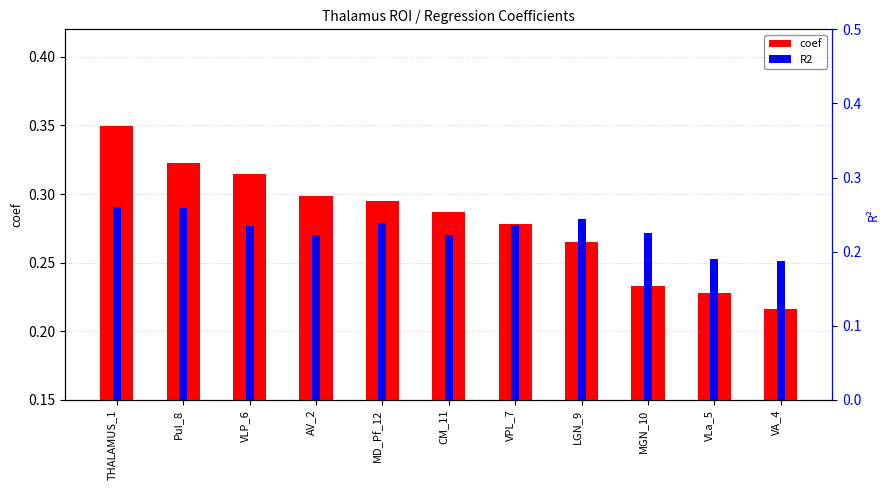

Reading right to left, list all the values displayed in this chart.

coef: 0.2	0.2	0.2	0.3	0.3	0.3	0.3	0.3	0.3	0.3	0.3
R2: 0.2	0.2	0.2	0.2	0.2	0.2	0.2	0.2	0.2	0.3	0.3